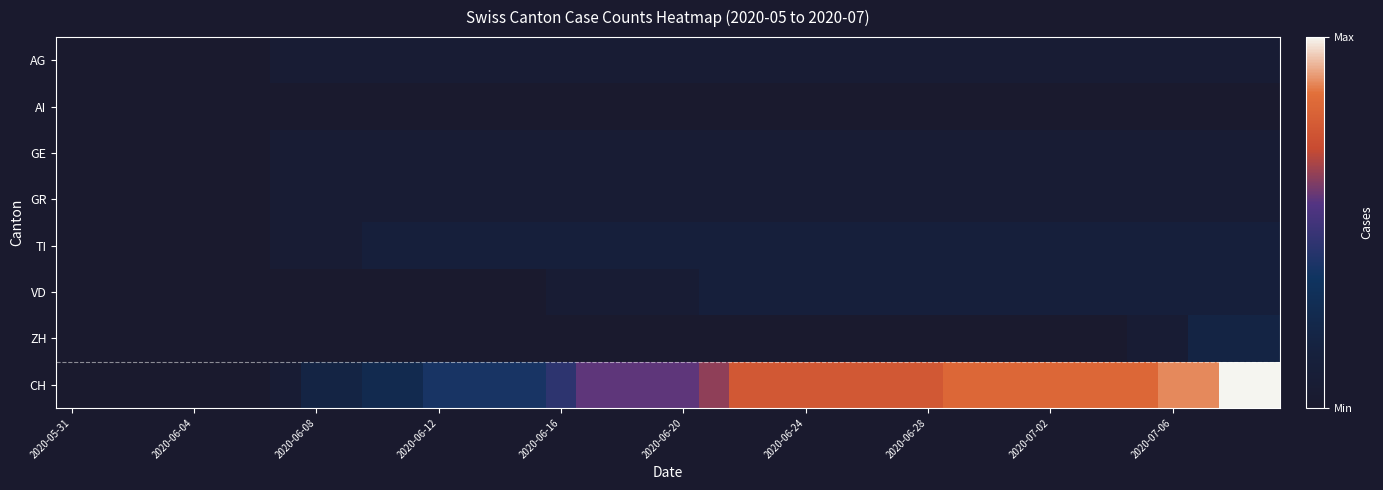

Count the number of categories in the chart.

40